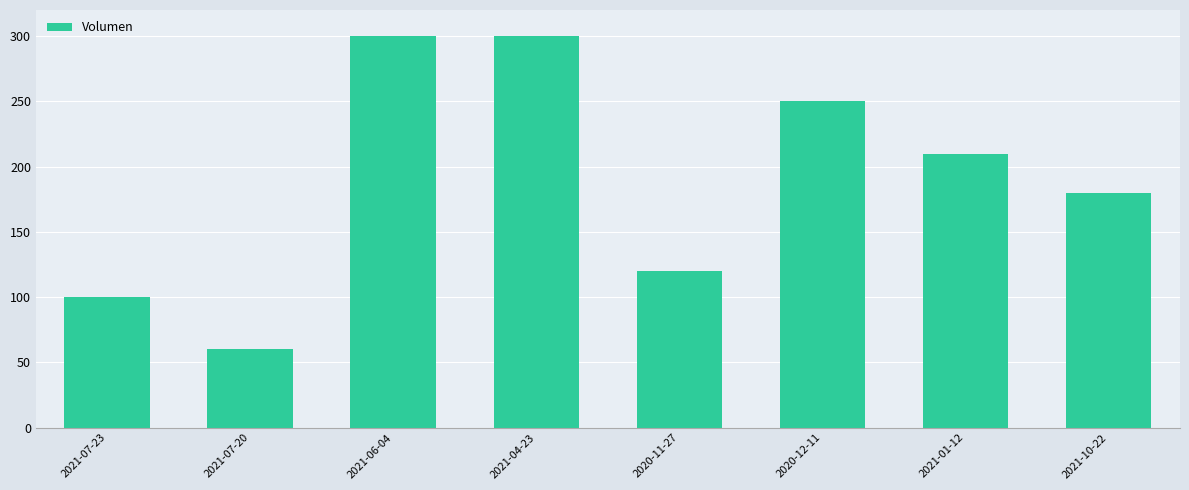

Are the bars grouped side by side (vs. stacked)?

No